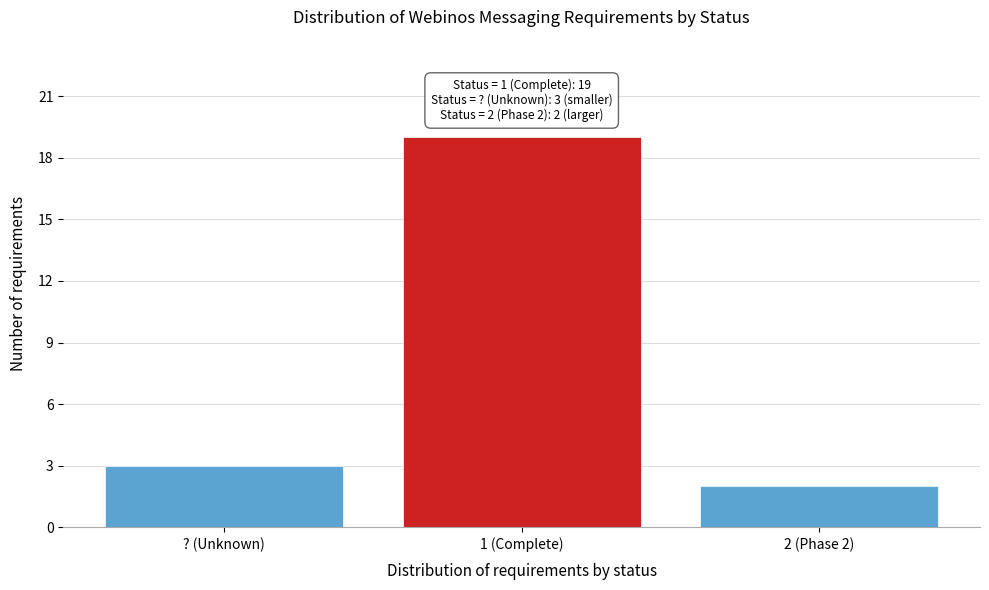

Reading left to right, what are all the values shown in this chart?

? (Unknown)=3	1 (Complete)=19	2 (Phase 2)=2